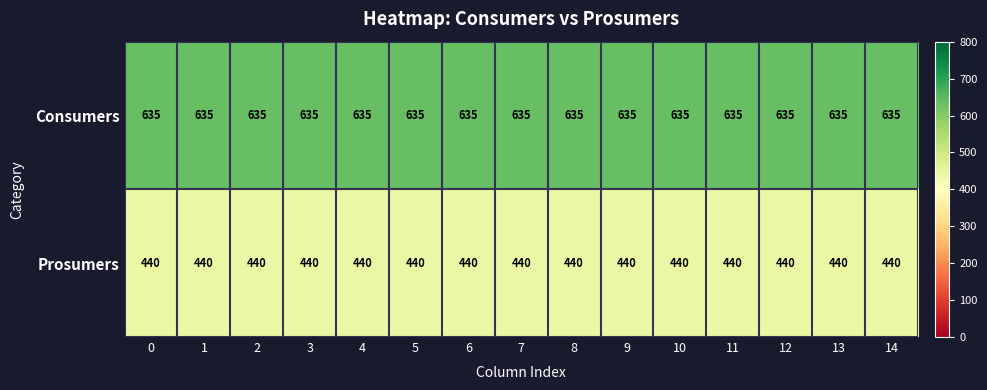

Is the value of Consumers at 5 greater than the value of Prosumers at 3?

Yes